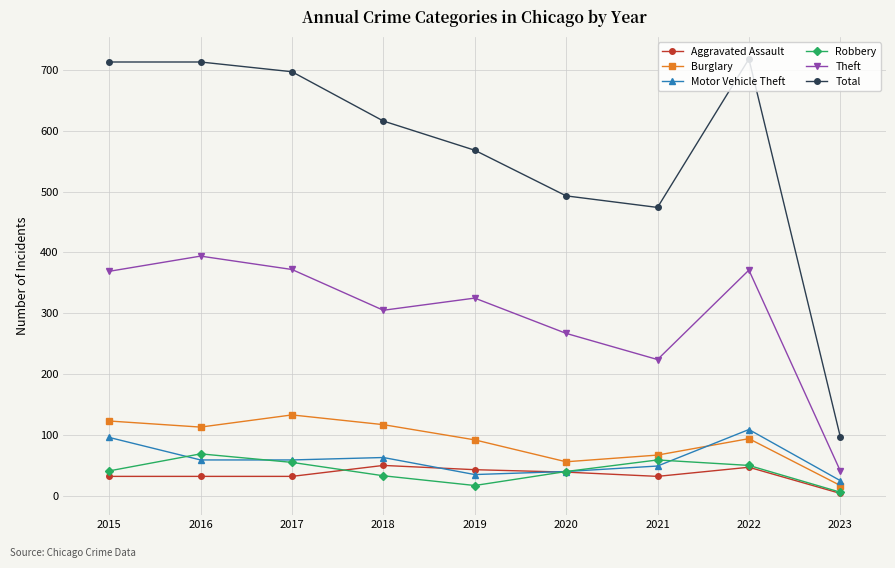

The Burglary series shows 113 at 2016. True or false?

True